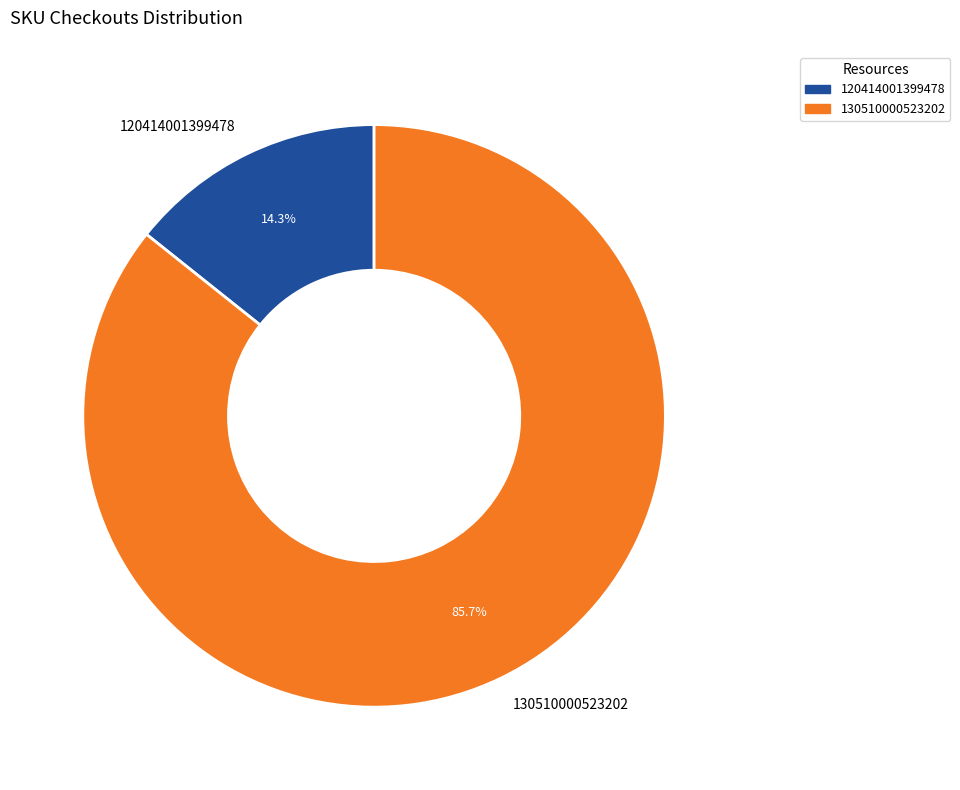

True or false: 130510000523202 accounts for 91% of the total.

False